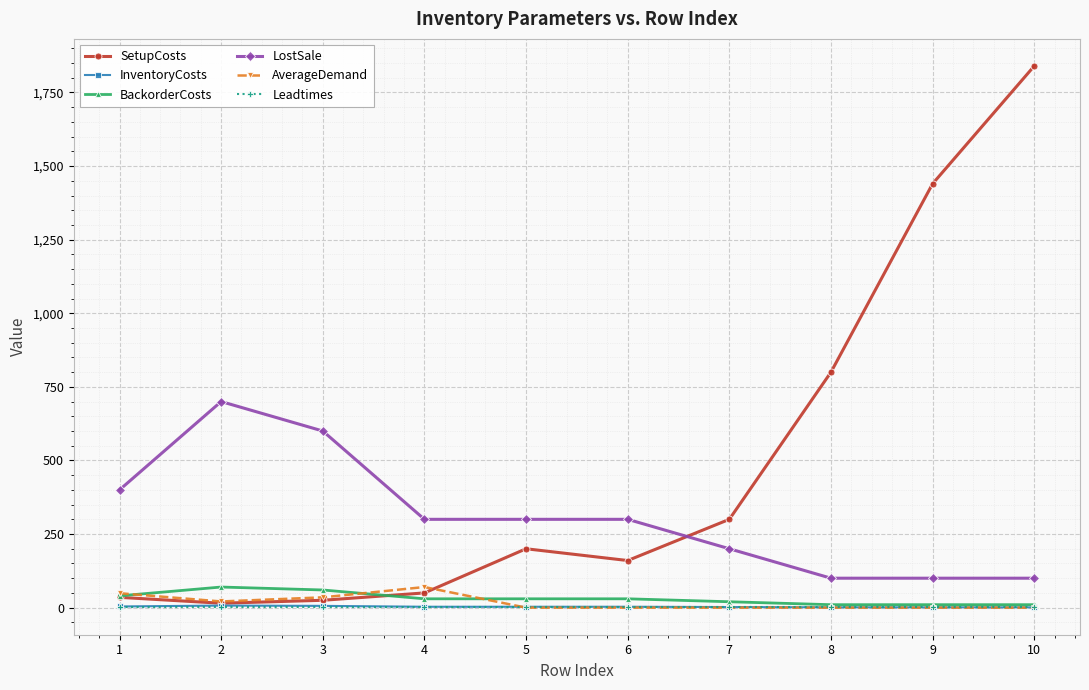

What is the maximum value shown in the chart?

1840